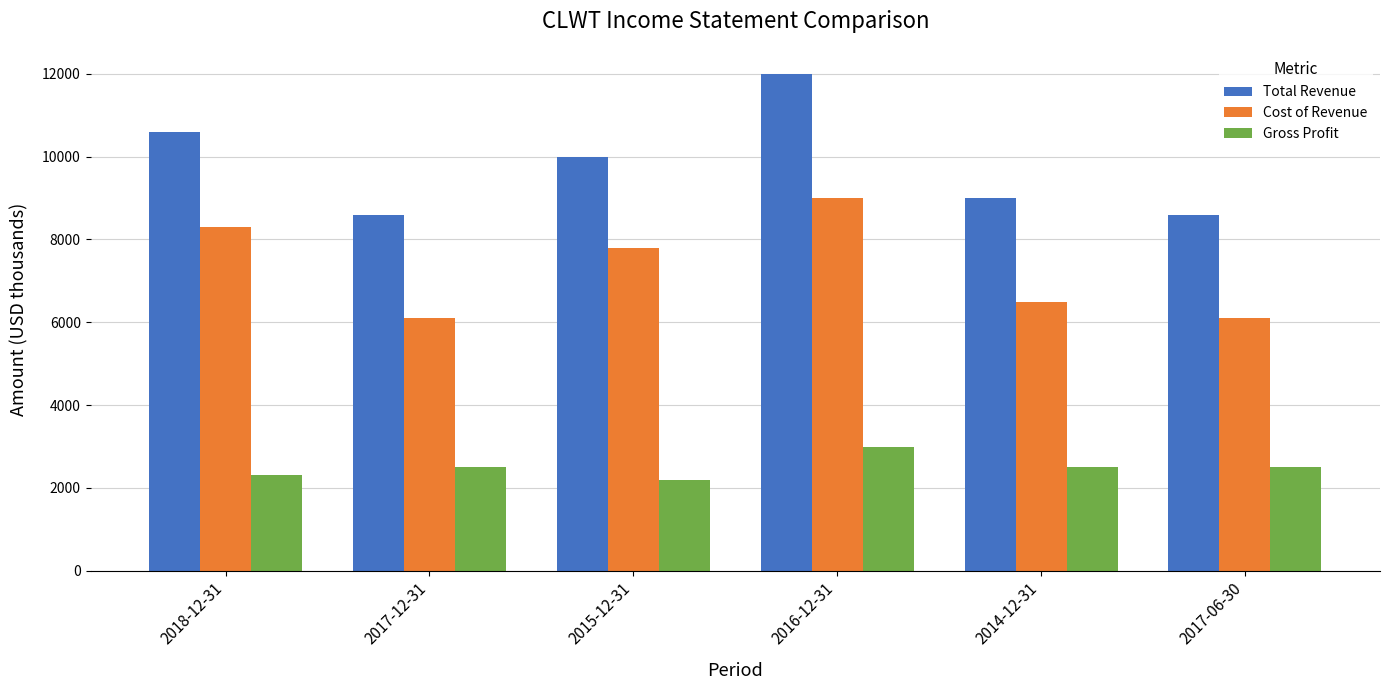

At 2017-12-31, list the series in order from largest to smallest.

Total Revenue, Cost of Revenue, Gross Profit